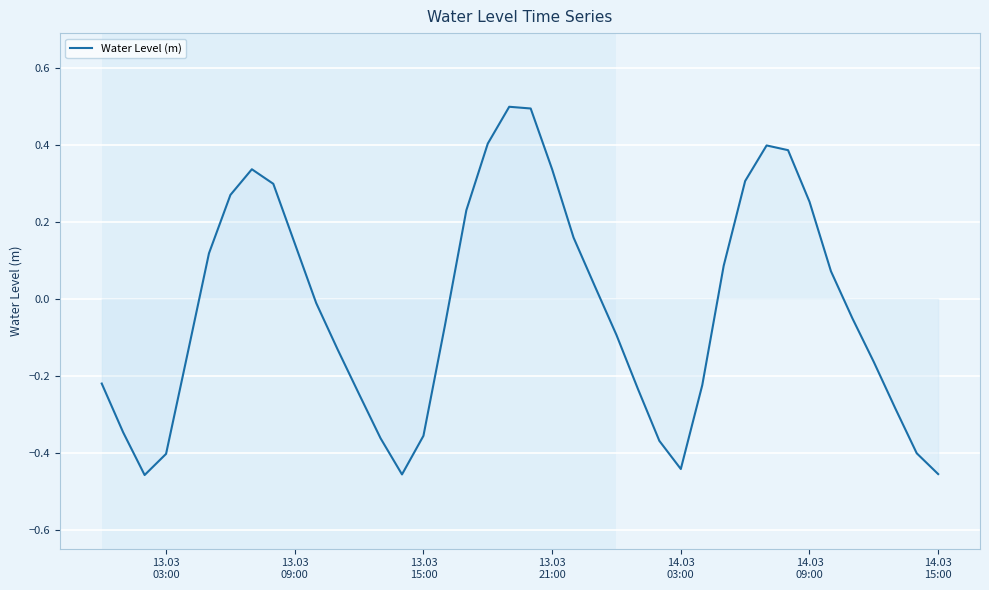

Is this an area chart (filled region under the line)?

No